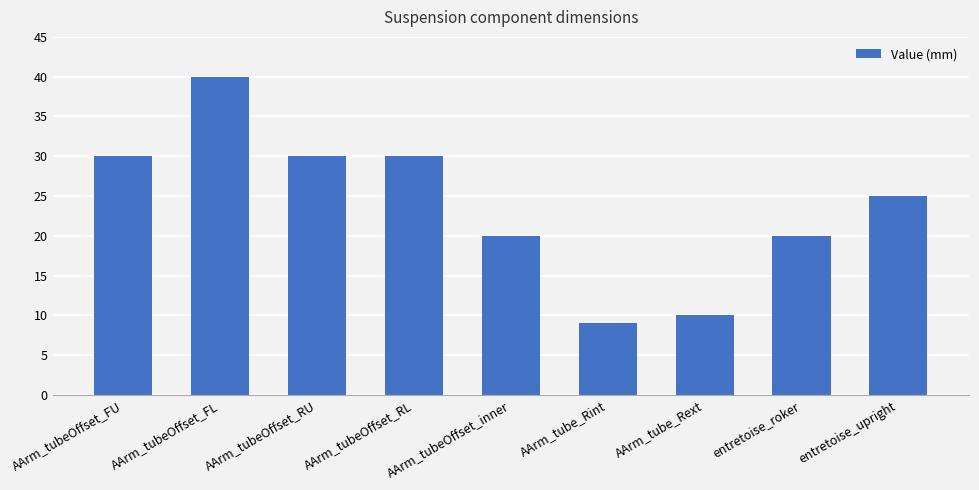

How many values are between 20 and 30?

6